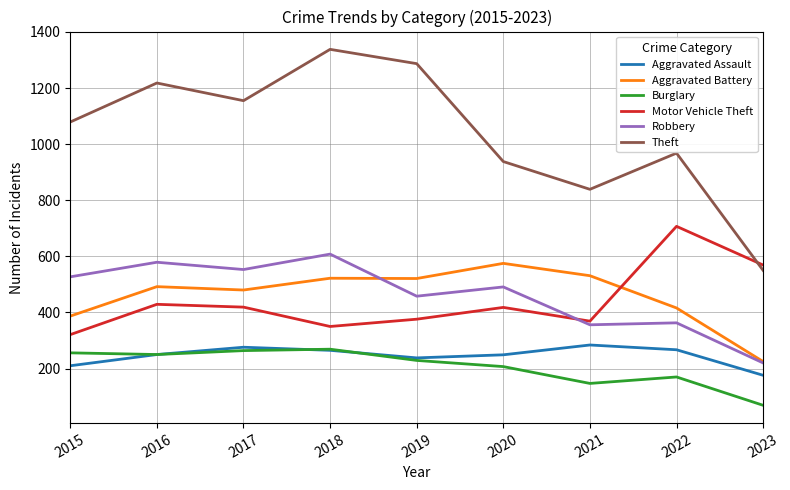

At which category is the sum across all series the highest?

2018